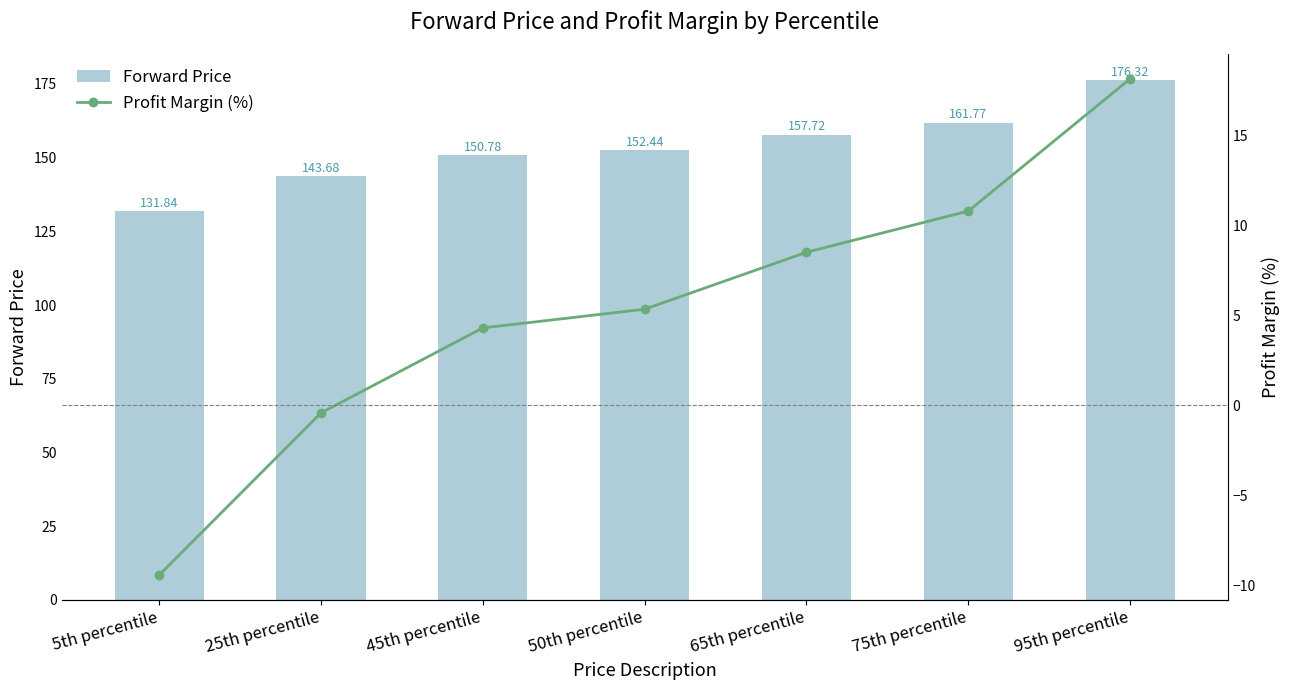

What position from the left is 25th percentile?

2